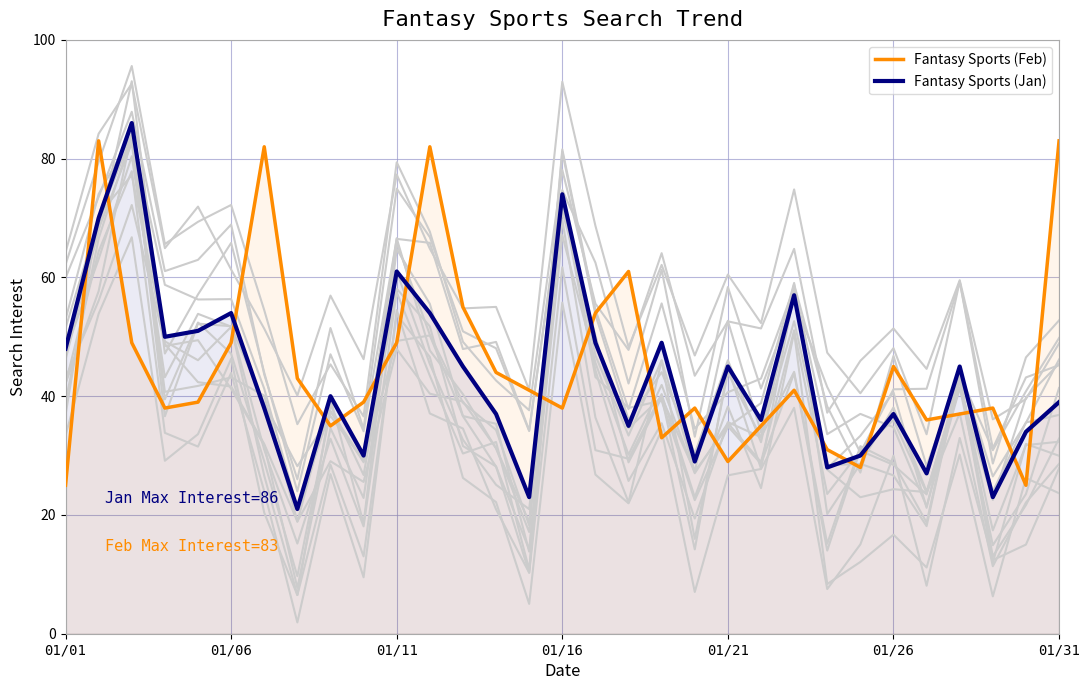

At how many categories does at least one series exceed 72?

6